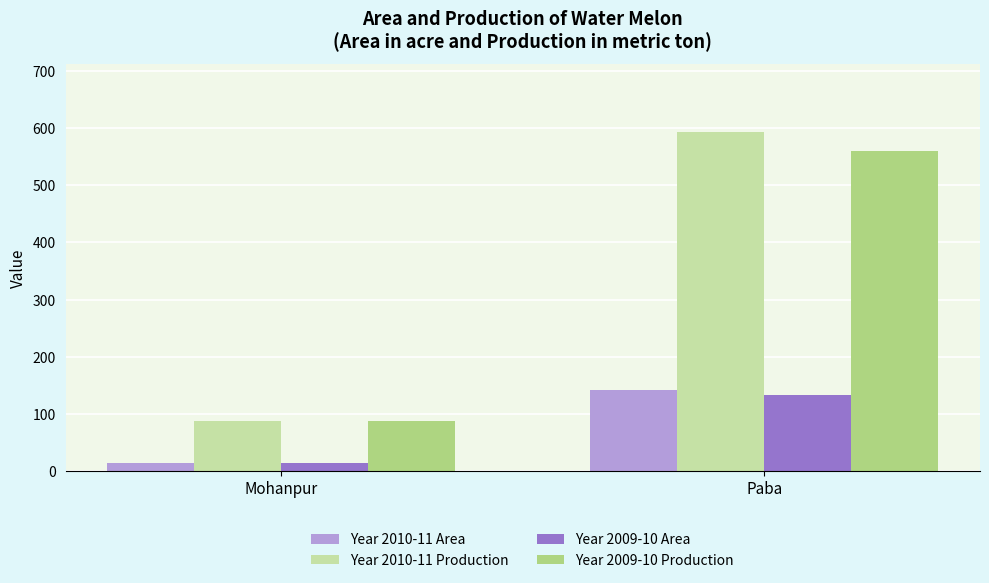

What is the sum of the Year 2010-11 Production values at Mohanpur and Paba?

680